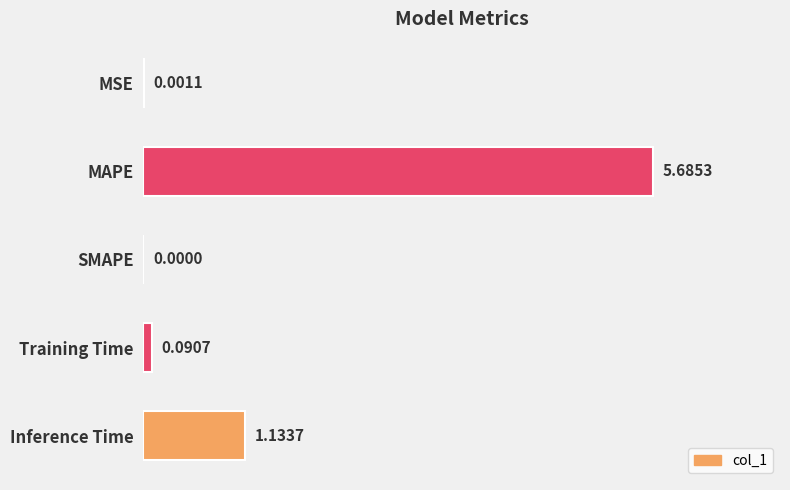

What is the sum of the values at Training Time and MAPE?

5.8